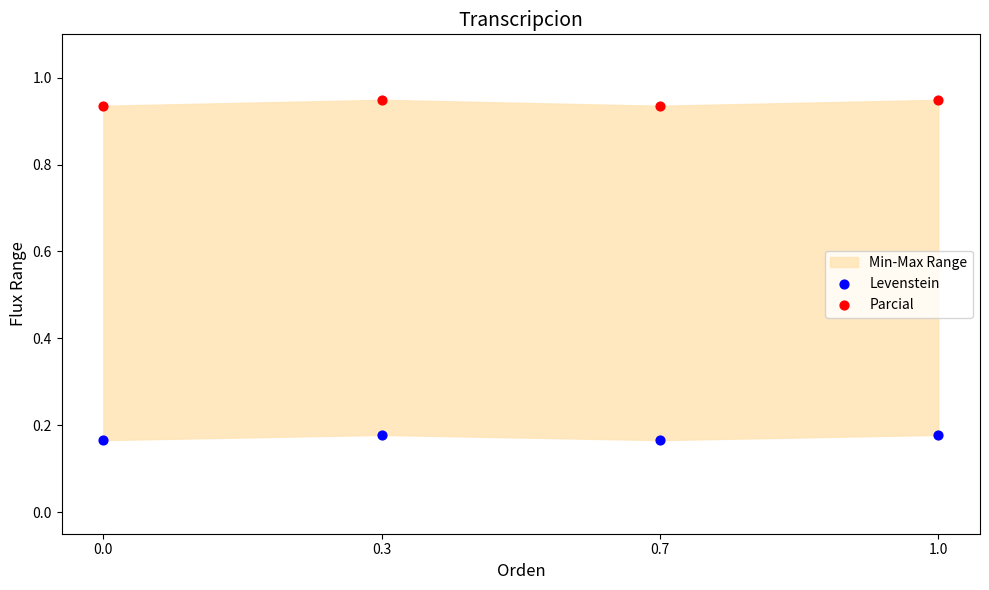

What is the X range (max minus min) for the scatter plot?

1.0